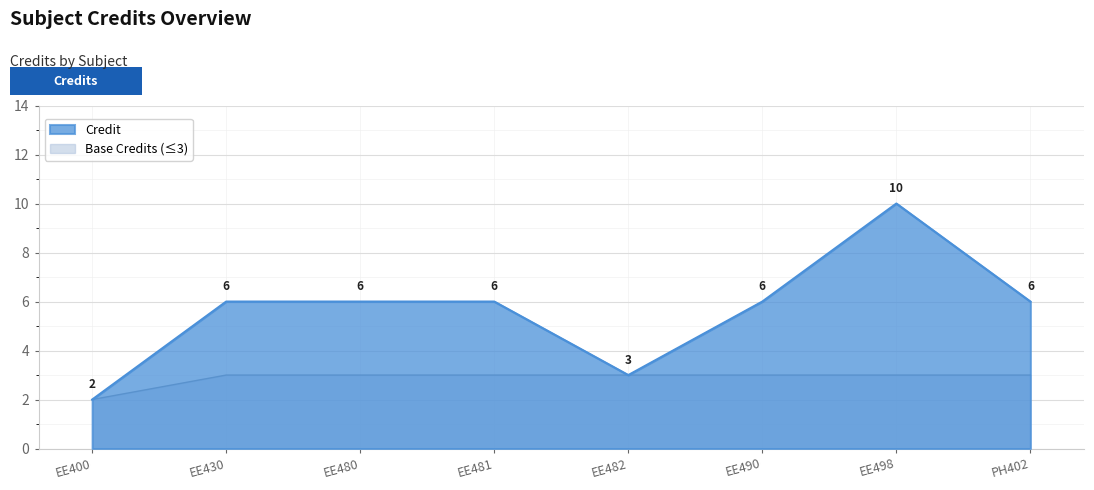

What is the difference between the maximum and minimum values?

8